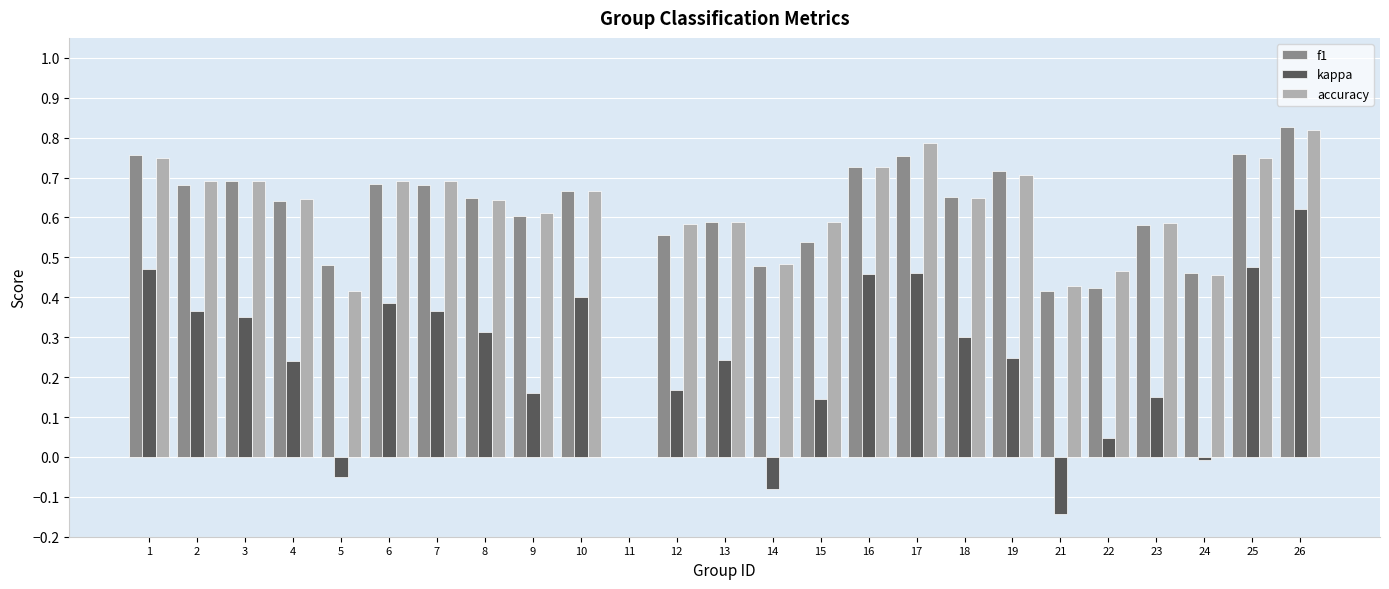

True or false: kappa has a value of 0.8 at 25.

False